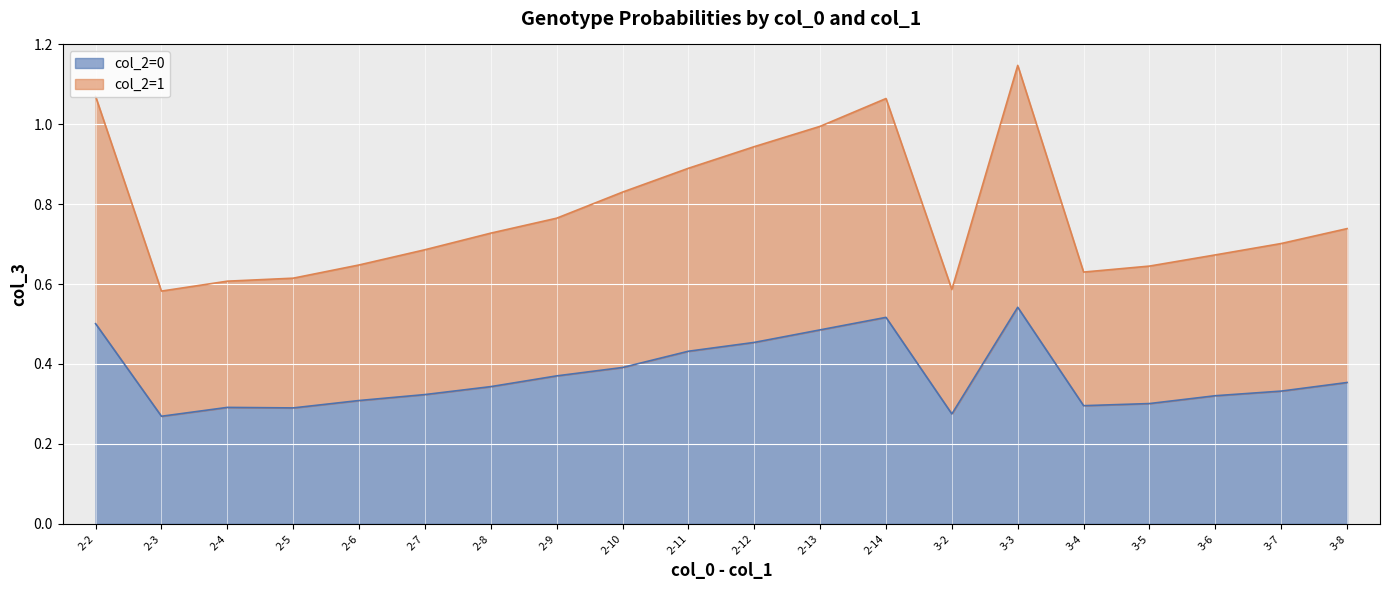

What value does the col_2=1 series have at 2-14?

1.1